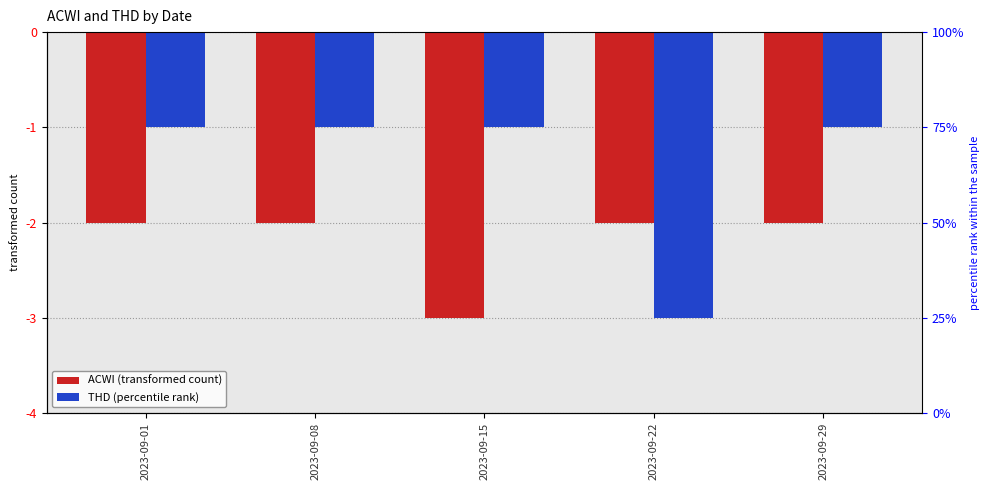

Does the chart contain any negative values?

Yes